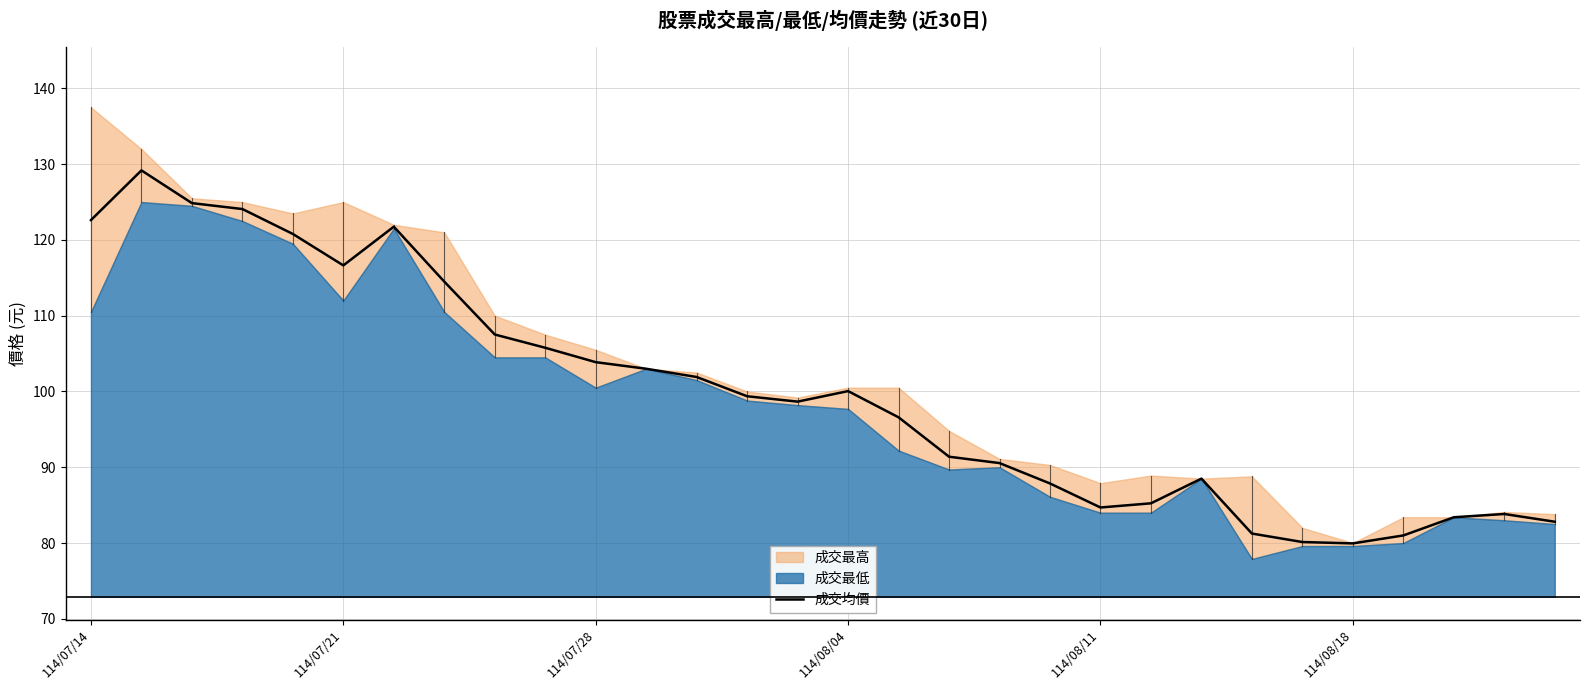

The chart shows a value of 80.1 at 24. True or false?

True